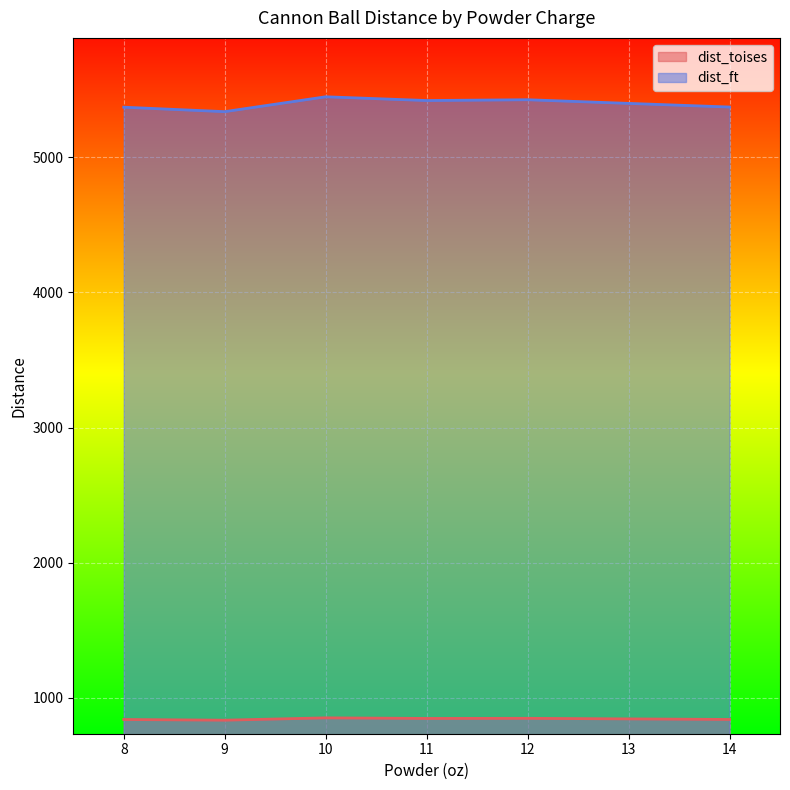

True or false: dist_ft and dist_toises cross at least once.

False